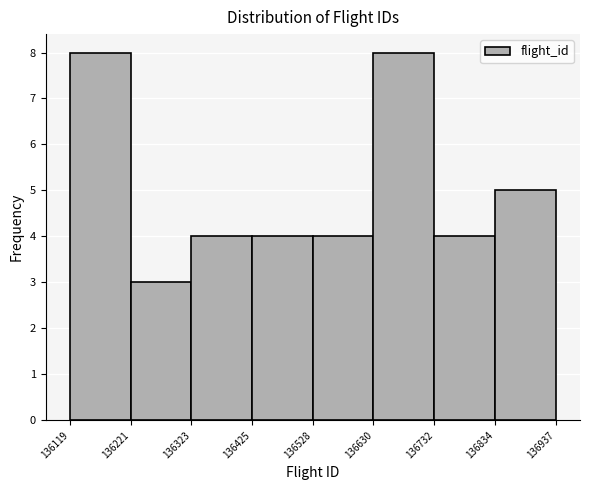

How tall is the bar that spans 136221 to 136323 on the x-axis? The values are not printed on the chart, so give them approximately, as read against the axis.

3